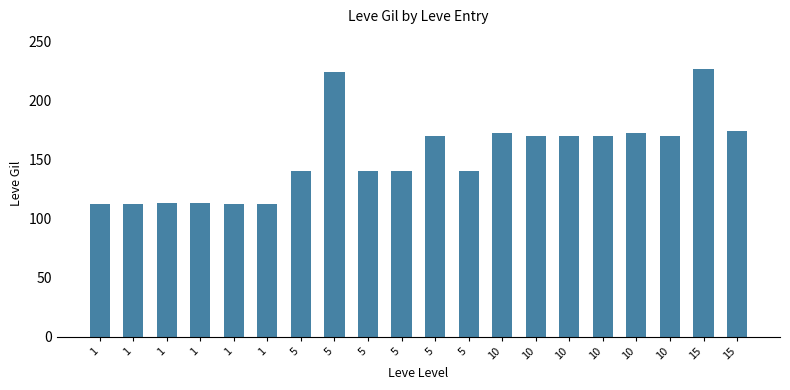

What is the value of the 19th bar from the left?

226